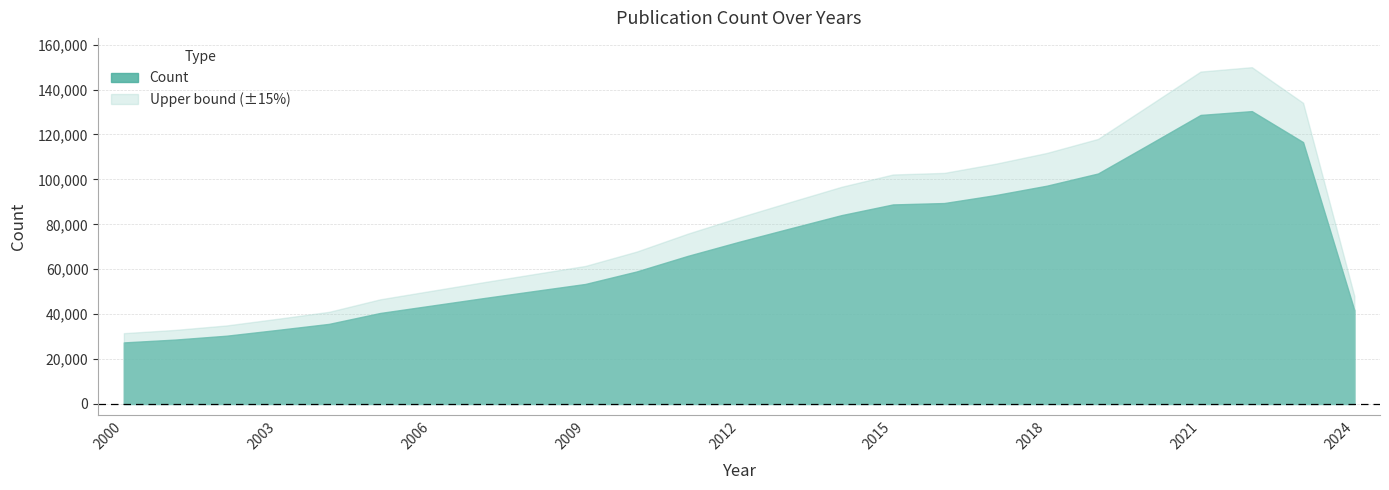

What is the average value?

70162